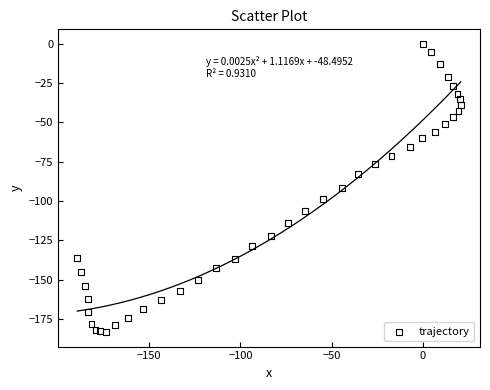

What is the range of X values (max minus min)?

210.2